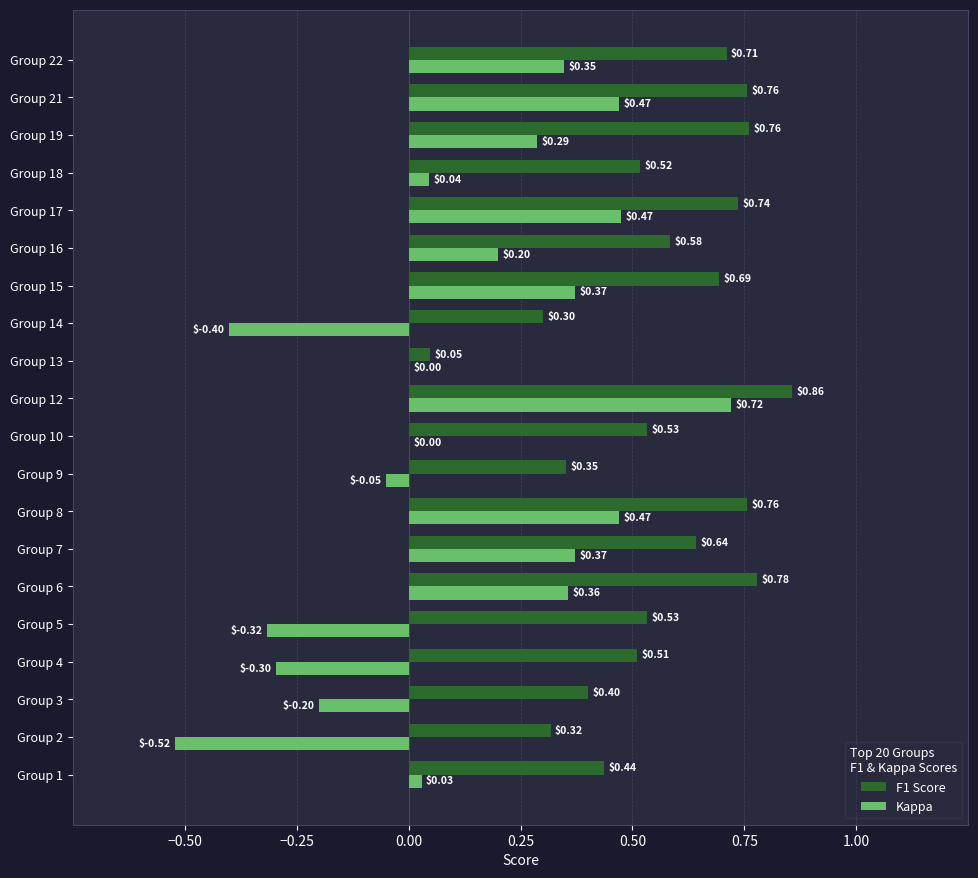

What is the sum of the Kappa values at Group 5 and Group 4?

-0.6